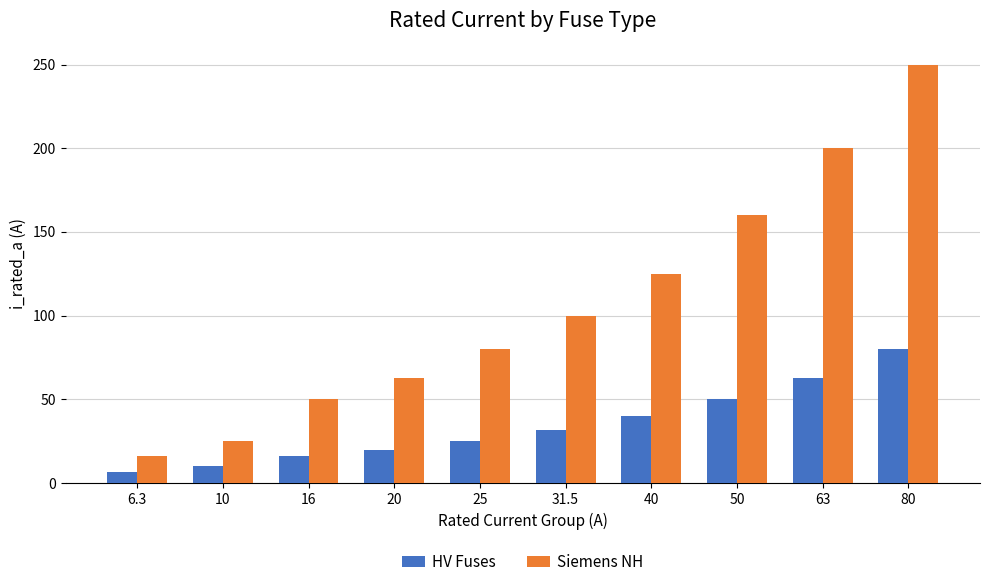

Which label corresponds to the largest value in the chart?

80